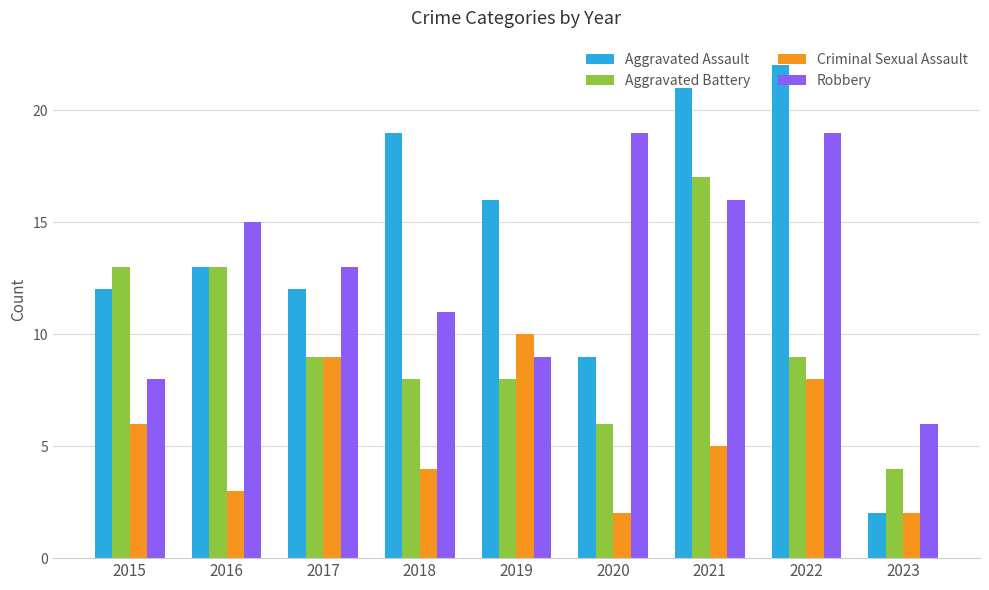

What is the sum of the Aggravated Assault values at 2016 and 2017?

25